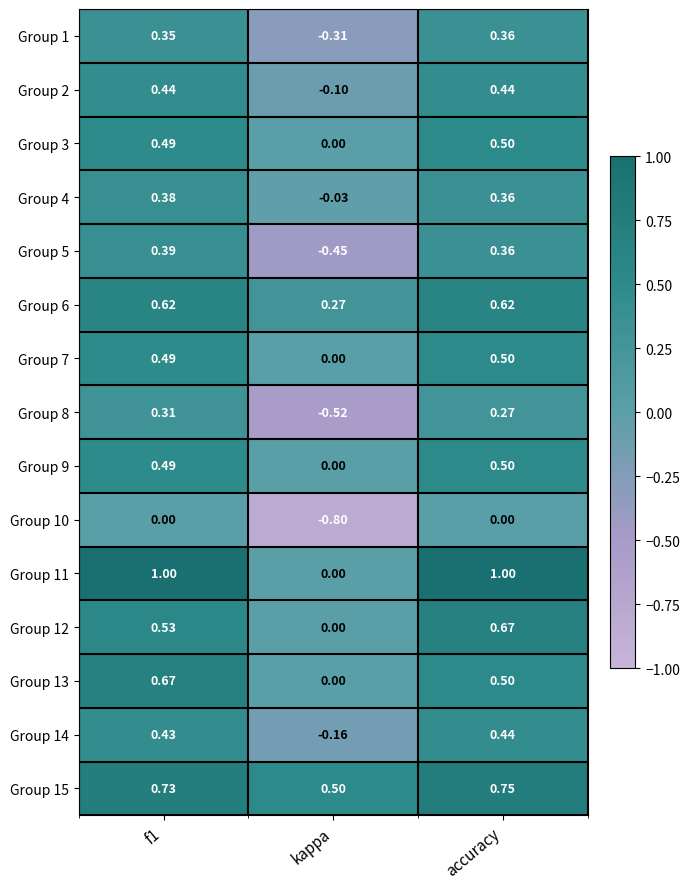

Is the value of Group 12 at f1 greater than the value of Group 8 at f1?

Yes